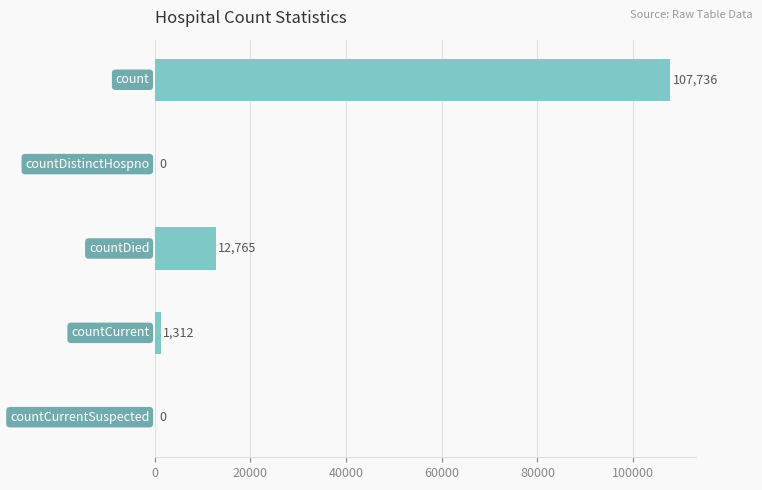

What is the maximum value shown in the chart?

107736